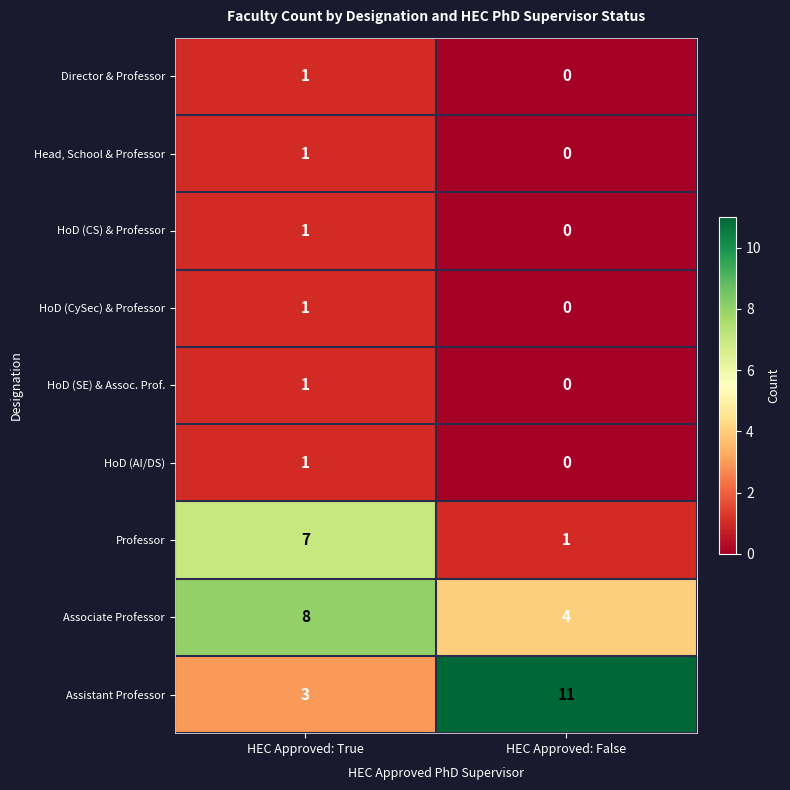

How many series are shown in this chart?

9